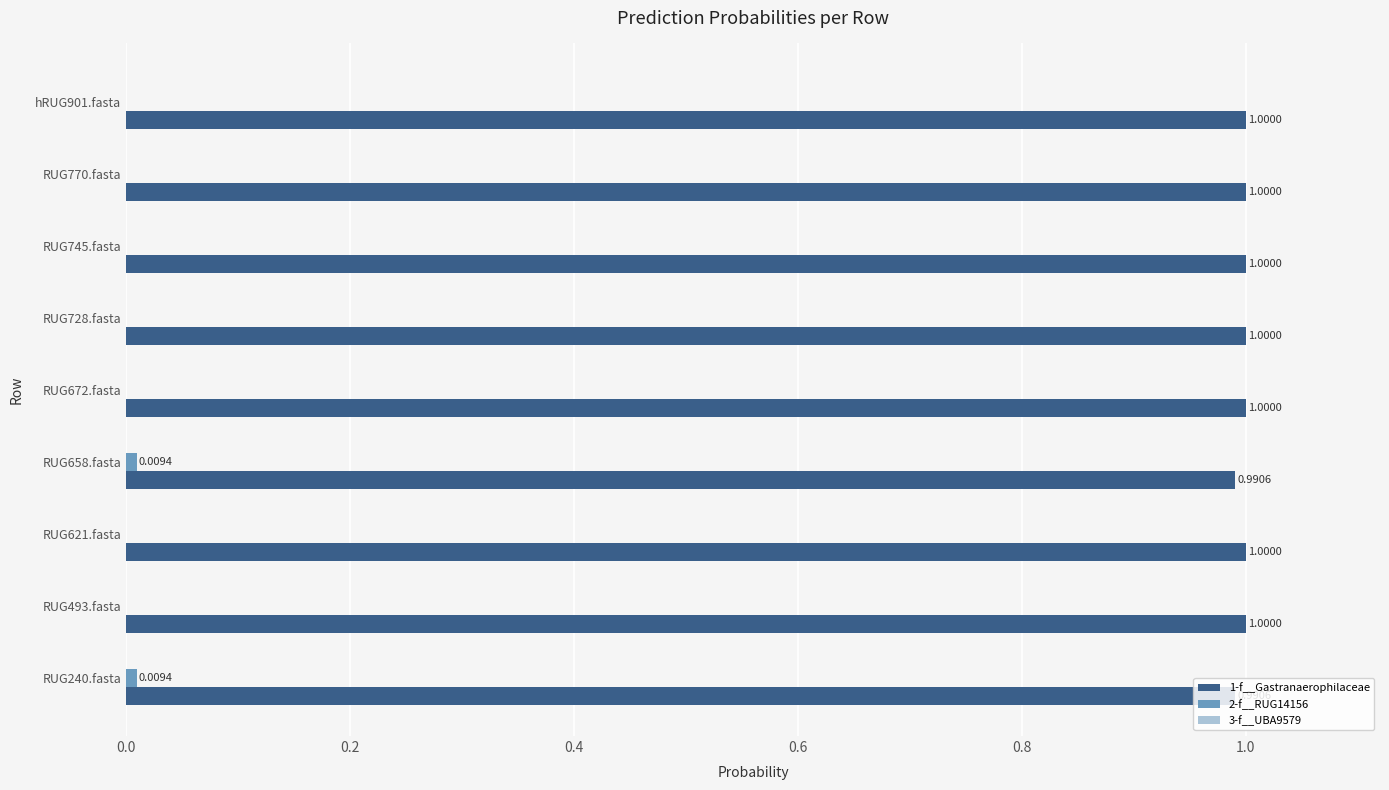

What is the total value across all series at RUG728.fasta?

1.0